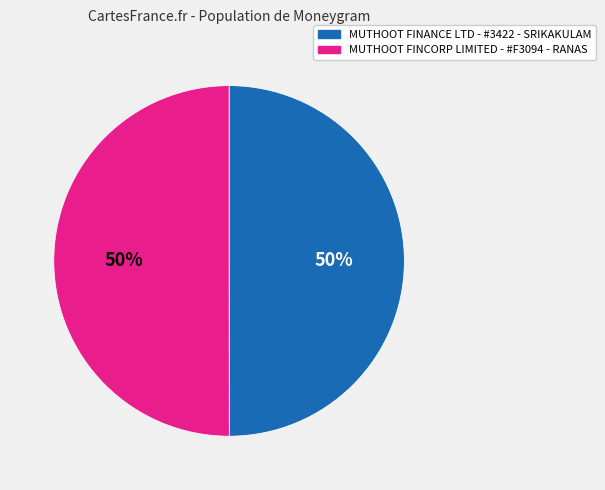

To the nearest percent, what percentage of the pie is MUTHOOT FINCORP LIMITED - #F3094 - RANAS?

50%